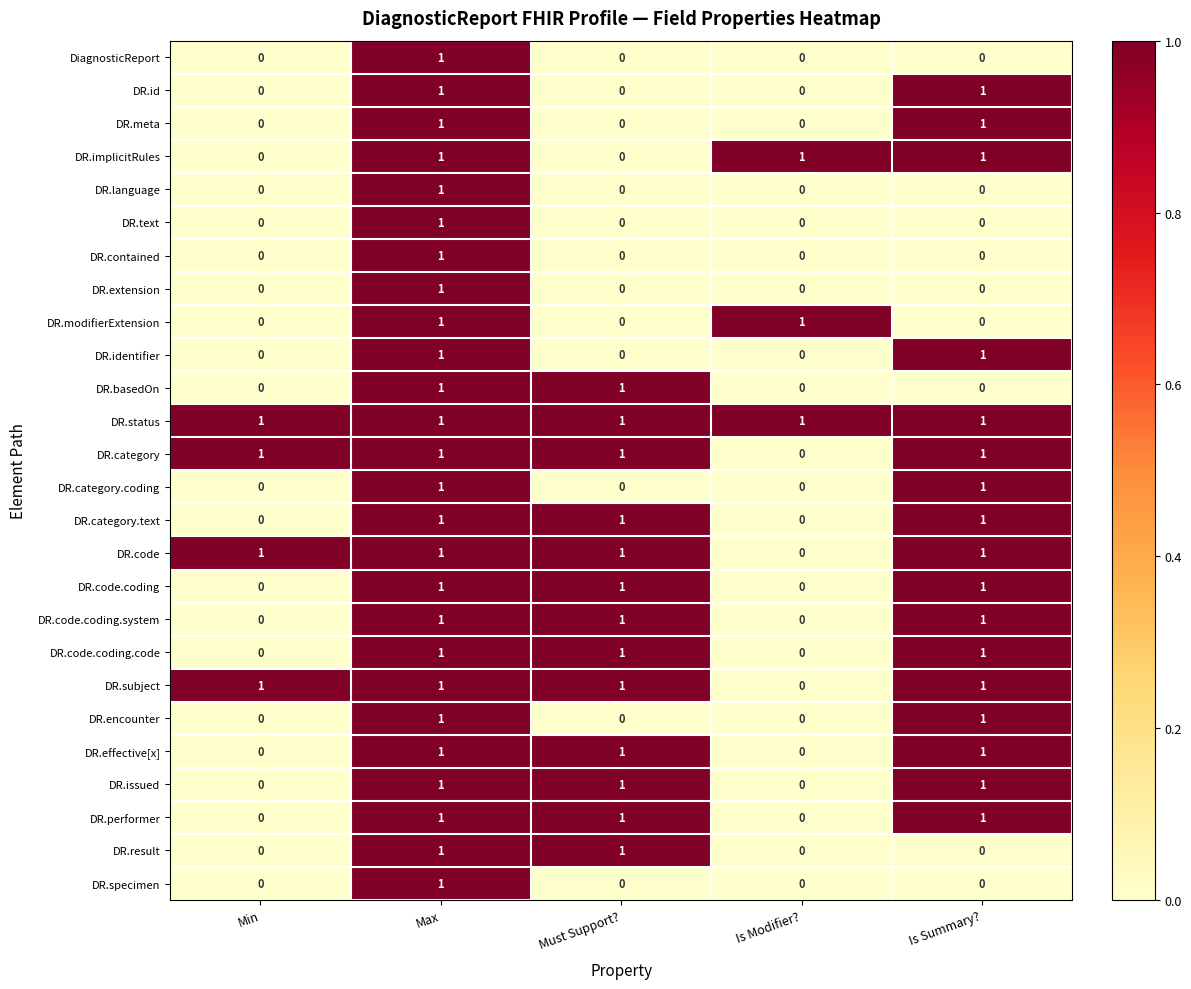

What is the total value across all series at Max?

26